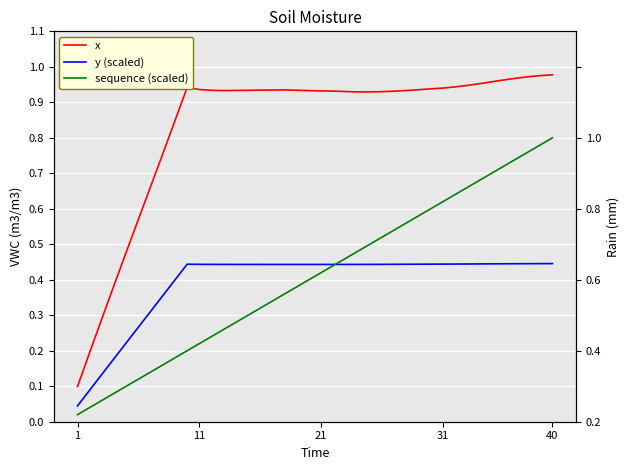

Does the chart display data point markers on the line(s)?

No